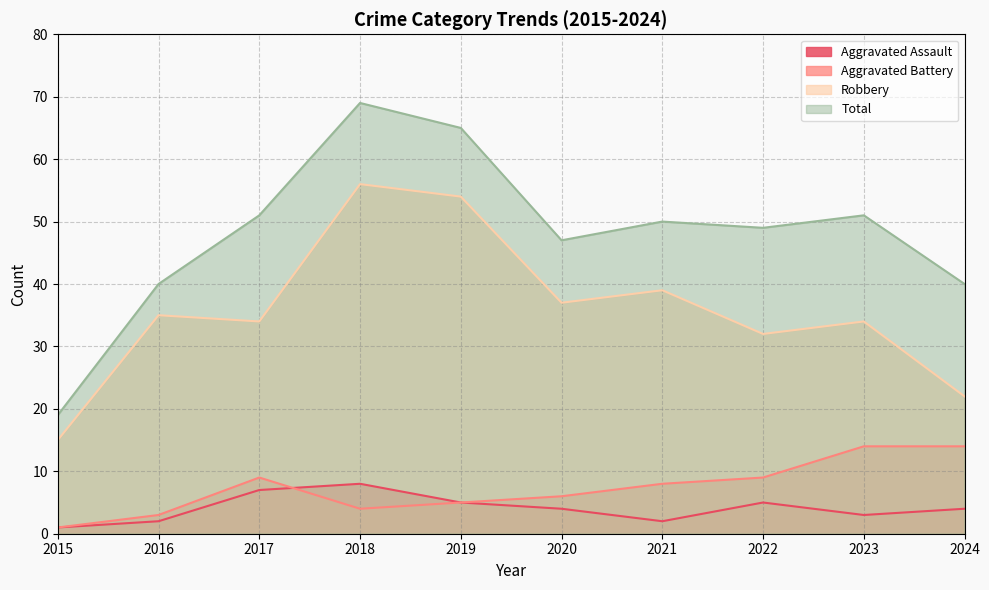

At which label is Robbery closest to 35?

2016